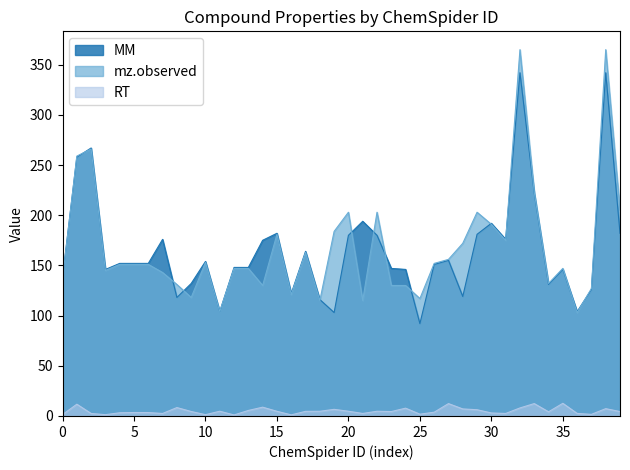

Which series has the largest range (max minus min)?

mz.observed